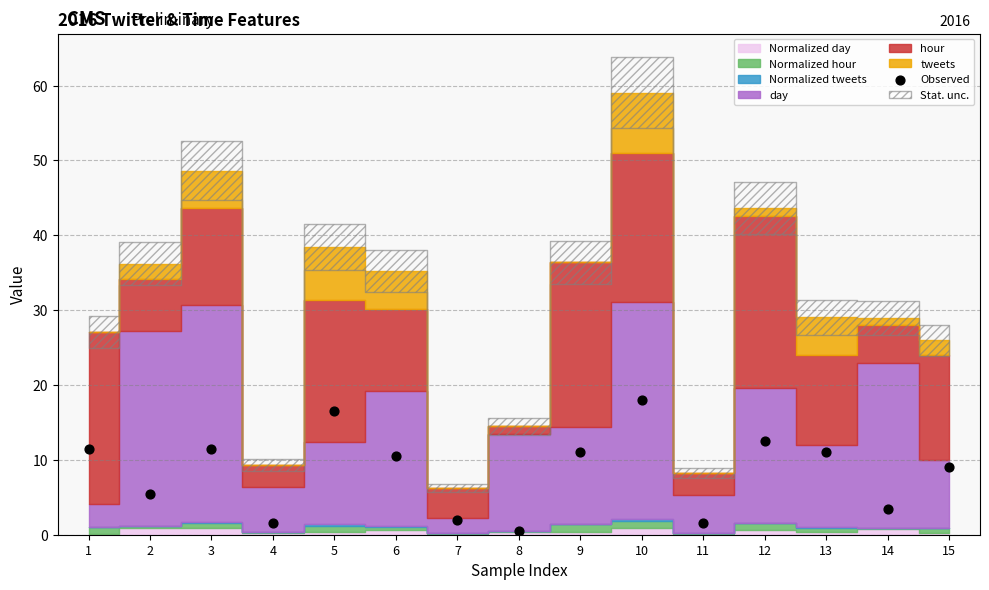

What is the range of Y values (max minus min)?

17.5